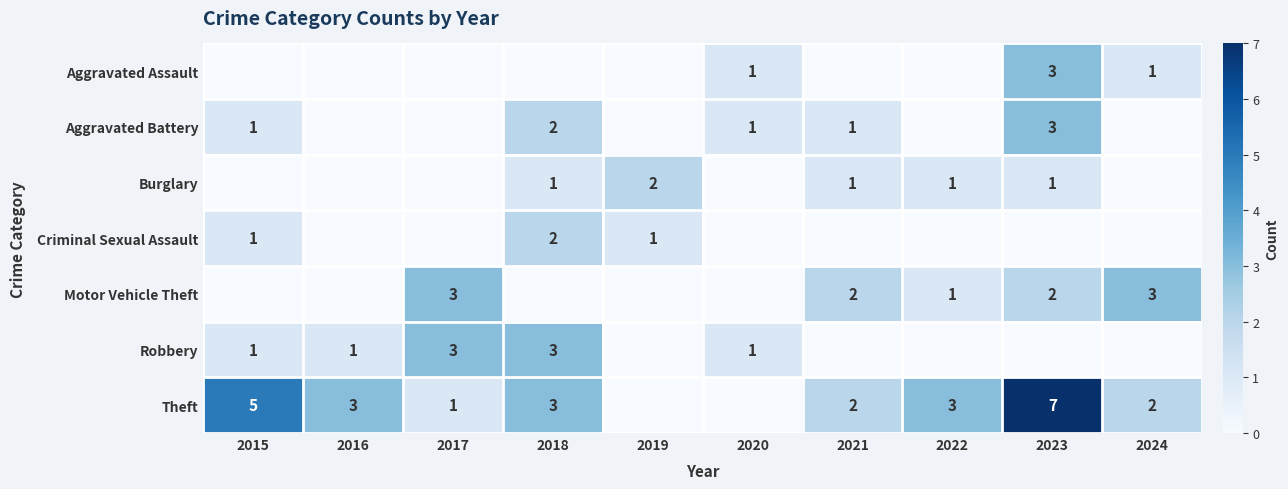

True or false: Robbery has a value of 3 at 2017.

True